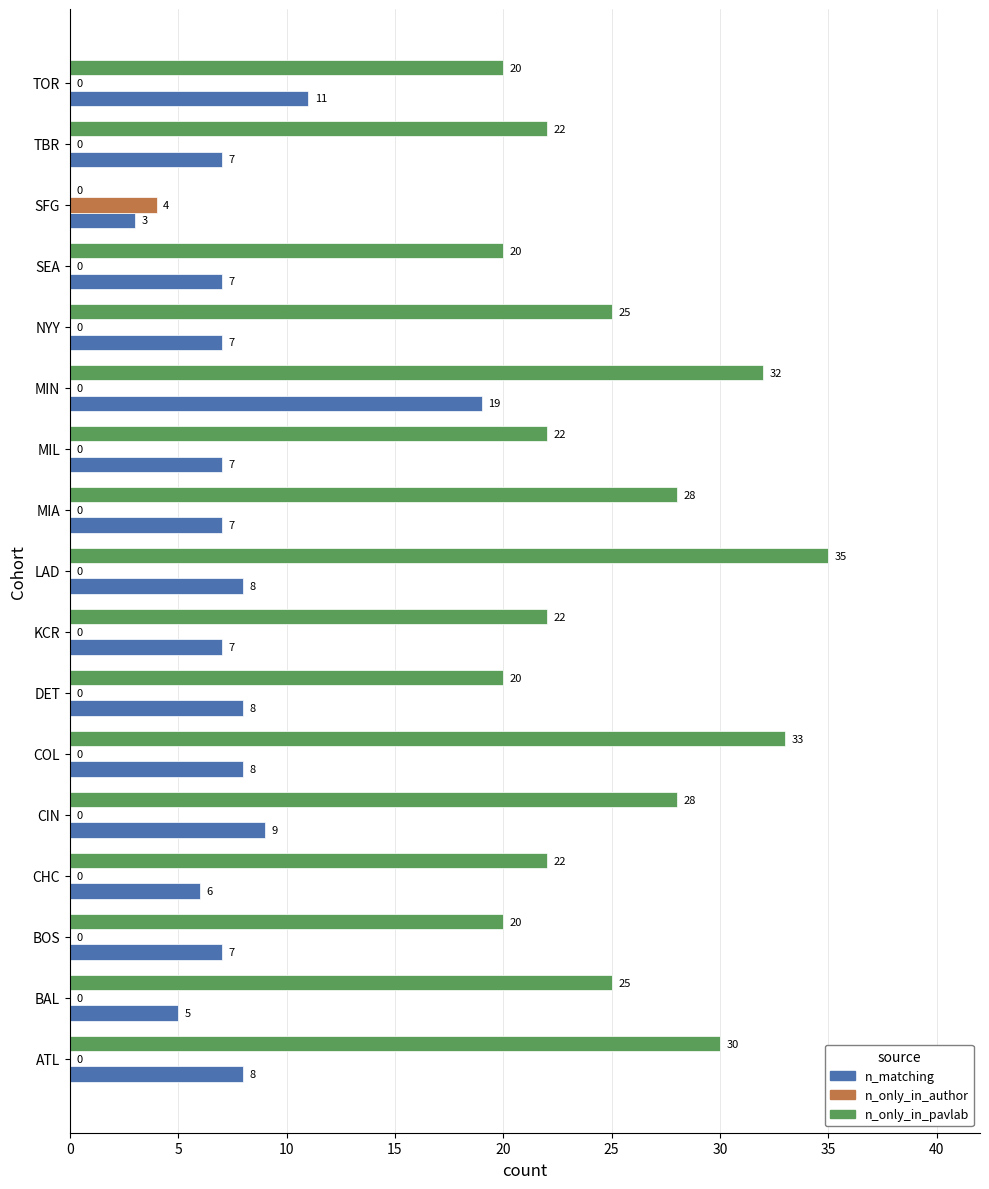

Is it true that n_only_in_pavlab equals 28 at CIN?

True